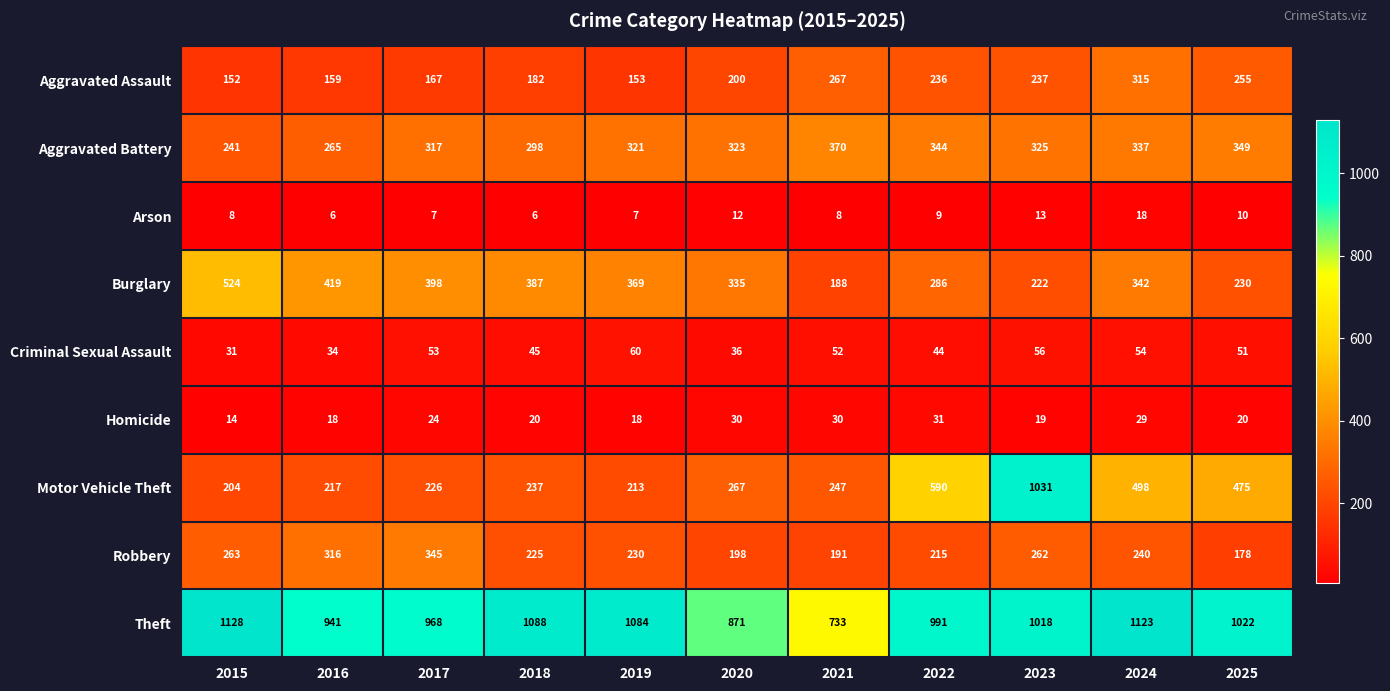

Rank the series at 2015 from highest to lowest value.

Theft, Burglary, Robbery, Aggravated Battery, Motor Vehicle Theft, Aggravated Assault, Criminal Sexual Assault, Homicide, Arson